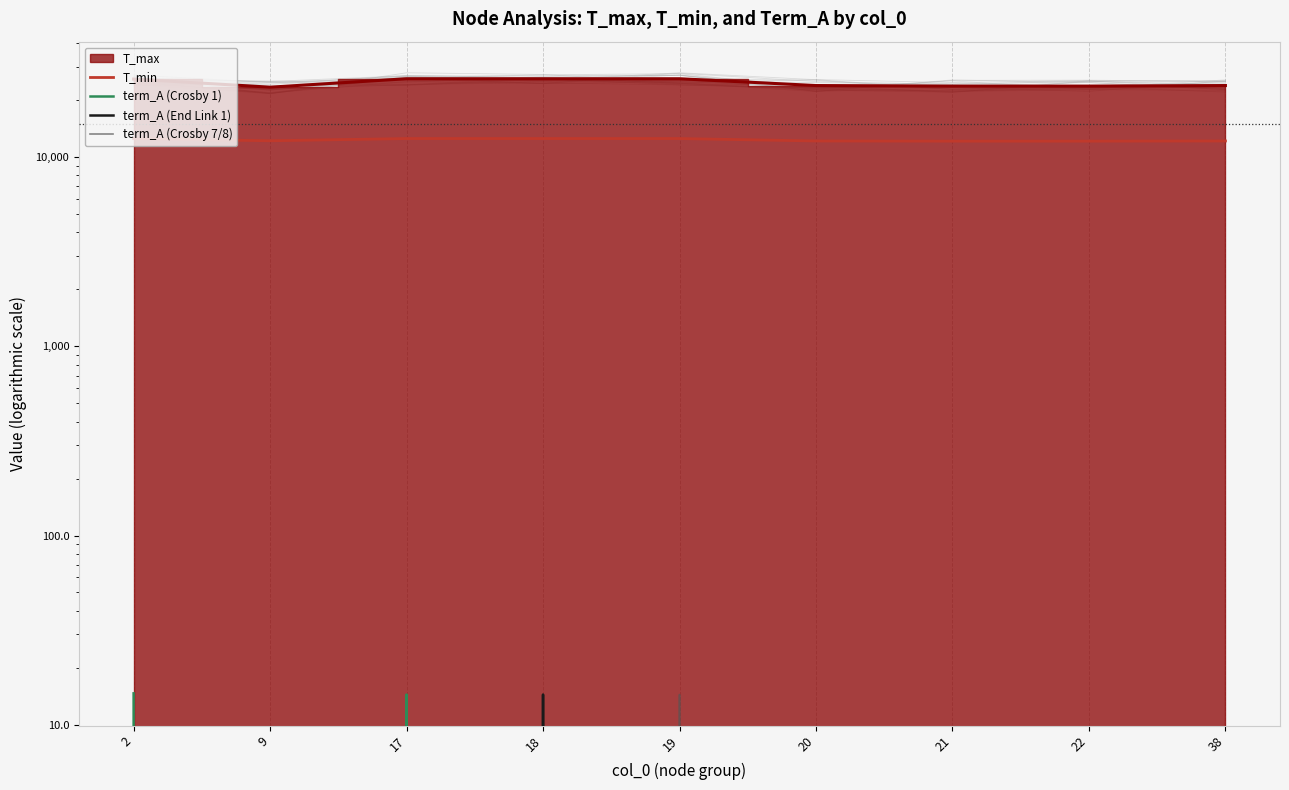

How many interior local peaks does the term_A (Crosby 1) series have?

1